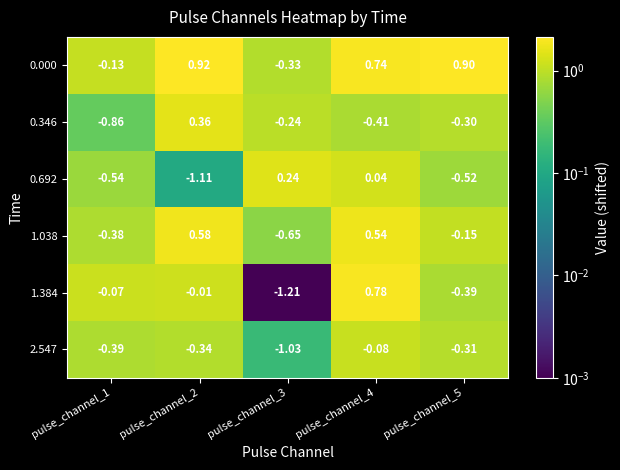

Rank the series at pulse_channel_5 from lowest to highest value.

0.692, 1.384, 2.547, 0.346, 1.038, 0.000